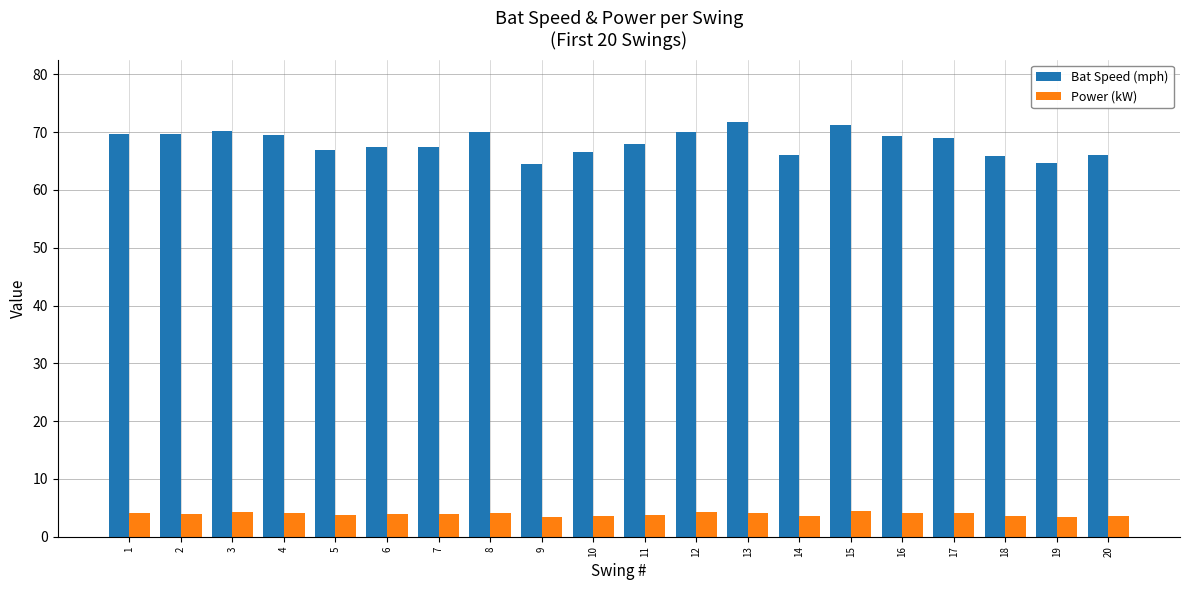

How many bars are there in total?

40